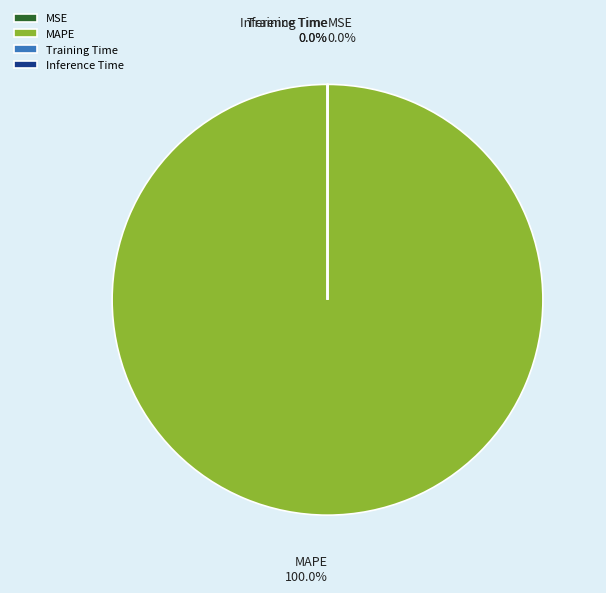

Does any single category account for the majority?

Yes